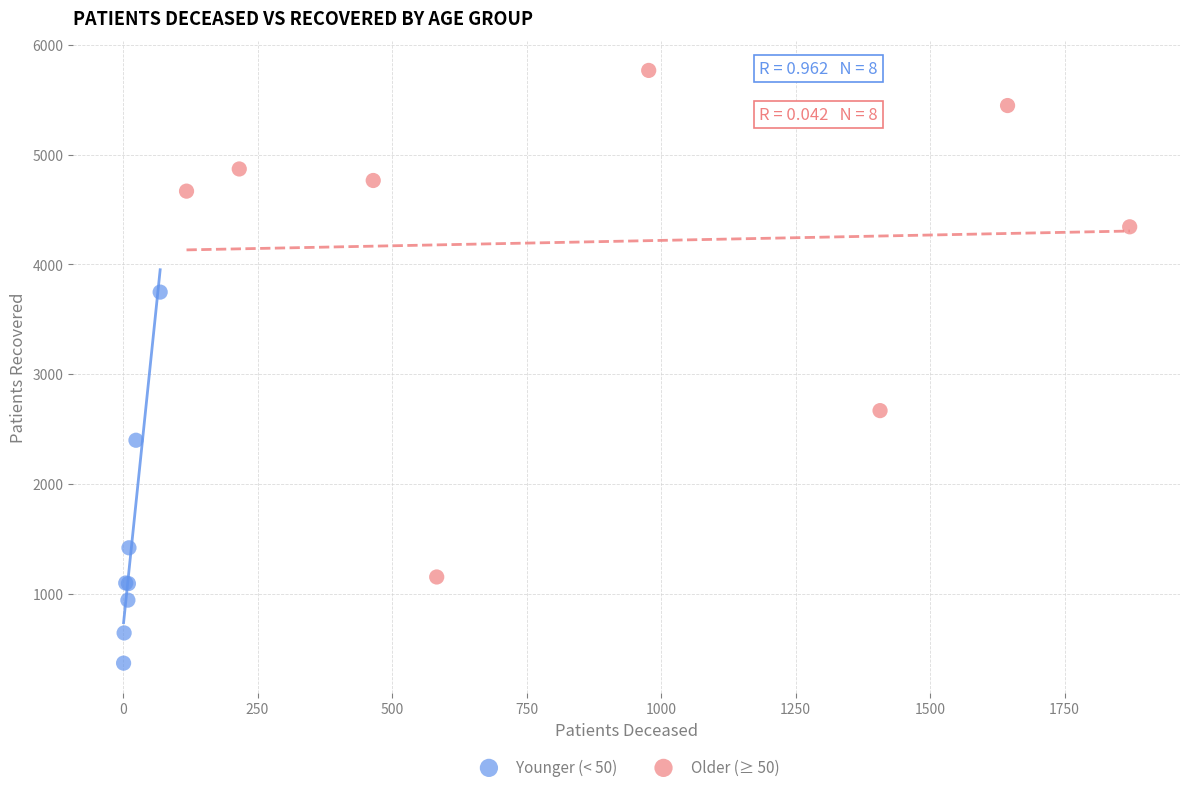

Which series reaches the maximum Y coordinate?

Older (≥ 50)